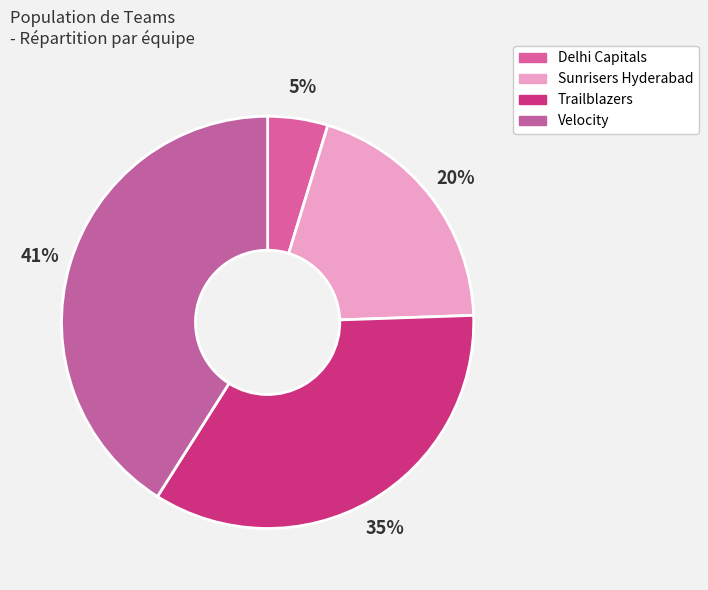

Count the number of slices in the pie.

4